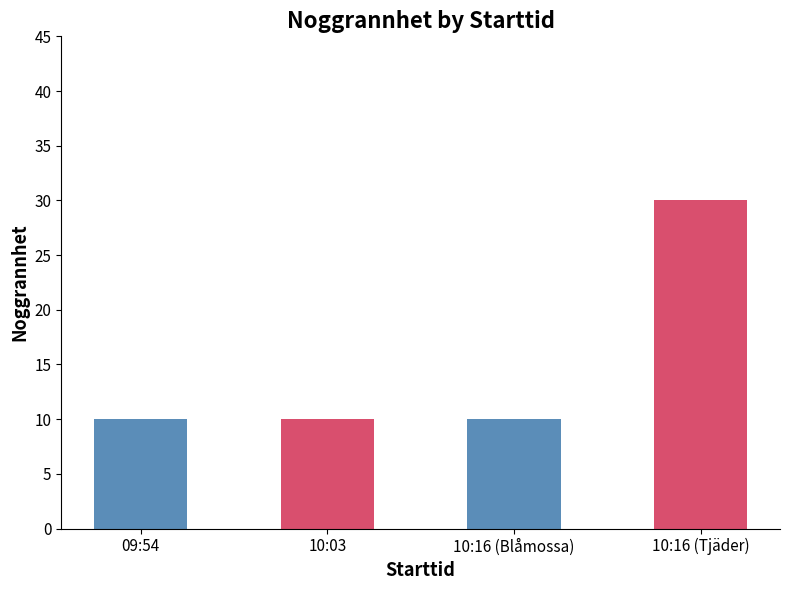

What is the label of the 3rd bar from the right?

10:03